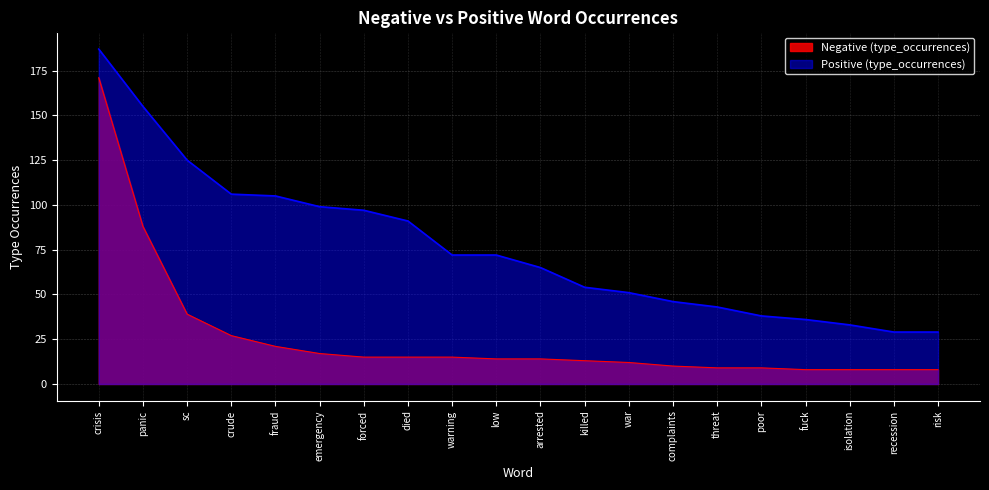

Which series has the largest total across all categories?

Positive (type_occurrences)